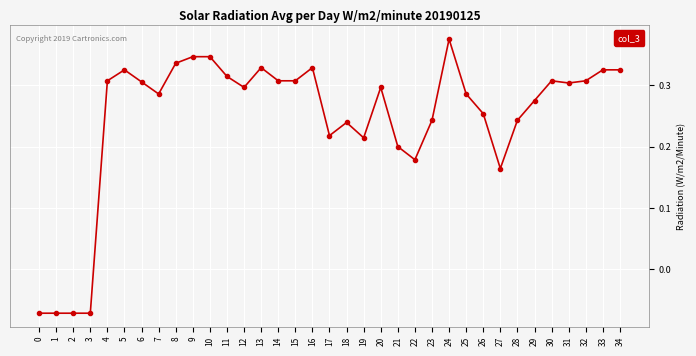

The value at 10 is 0.2. True or false?

False